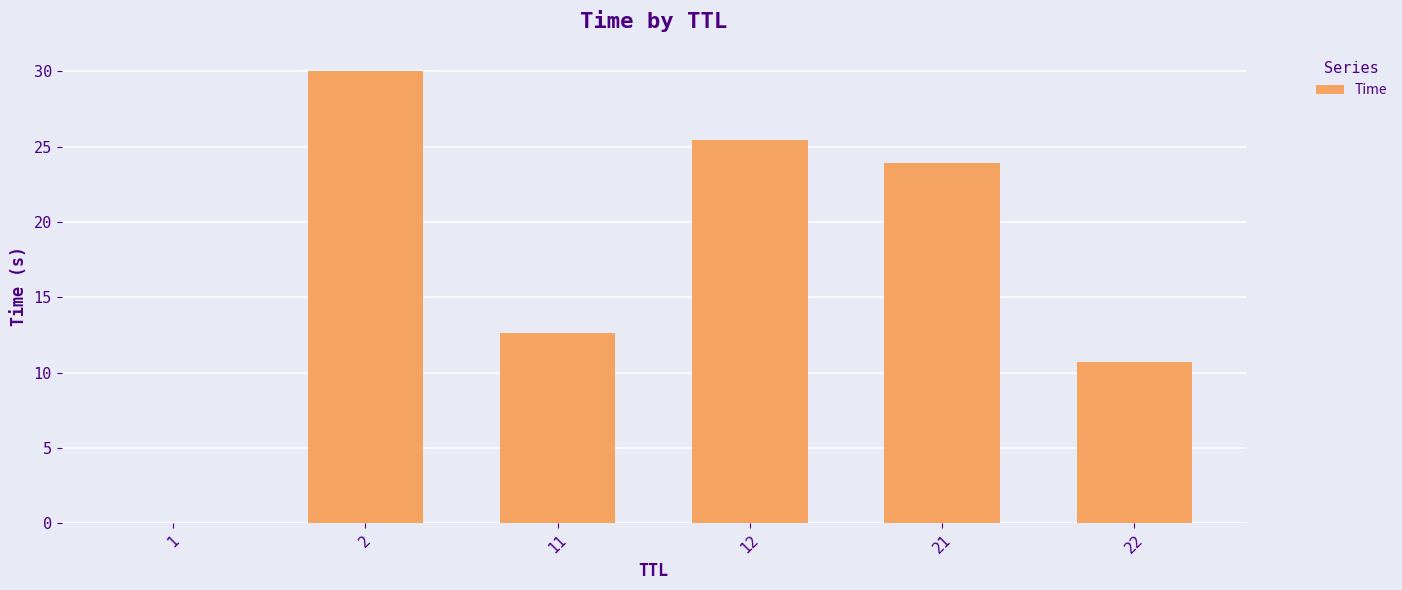

What is the change in value from 12 to 22?

-14.7